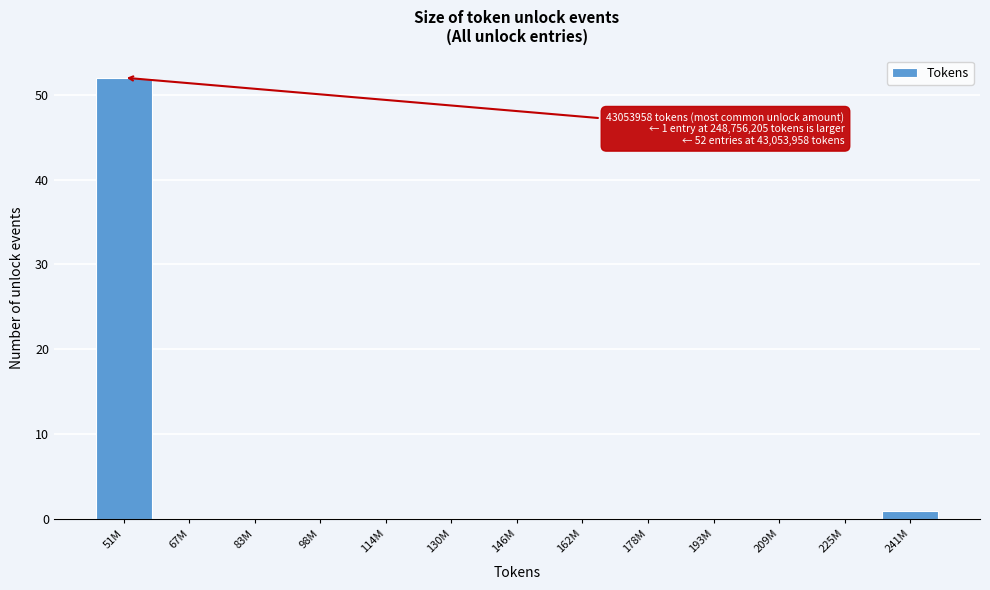

Reading left to right, extract all data points from this chart.

51M=52	67M=0	83M=0	98M=0	114M=0	130M=0	146M=0	162M=0	178M=0	193M=0	209M=0	225M=0	241M=1